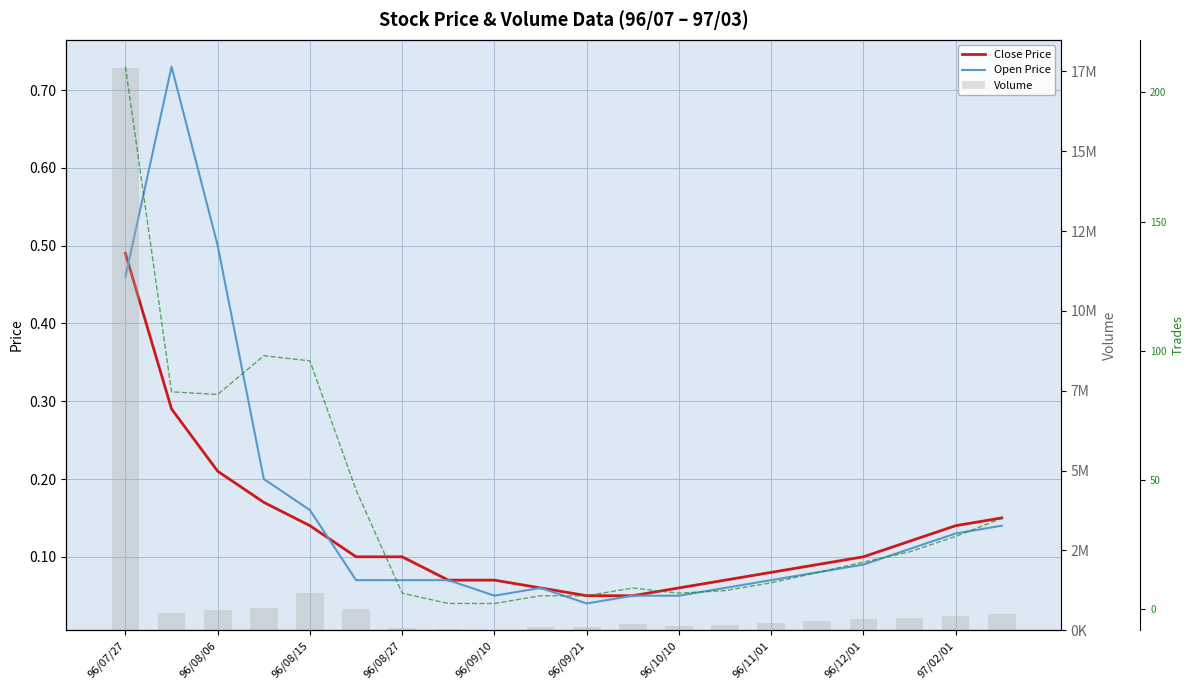

How many data points in Volume are above 350000?

9